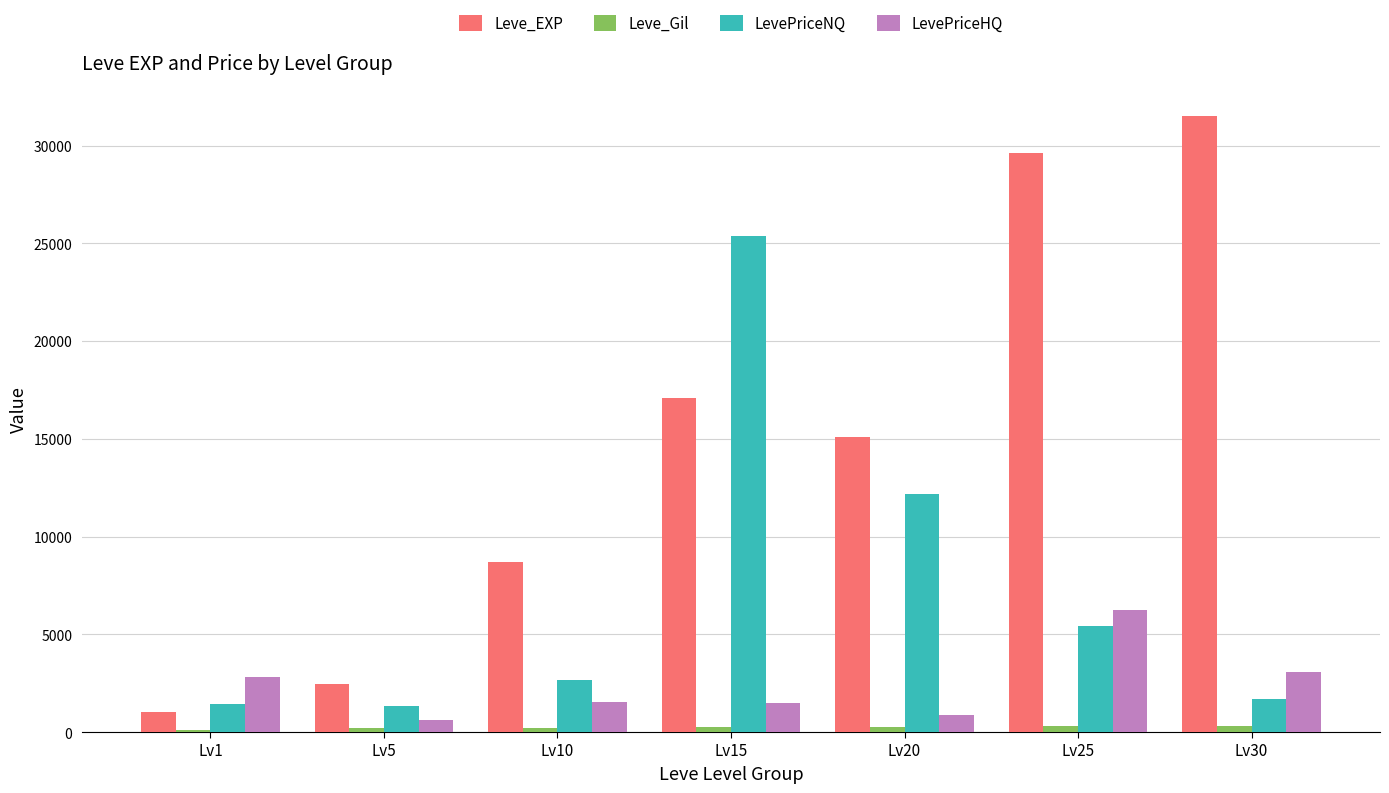

Which series changed the most between Lv5 and Lv20?

Leve_EXP